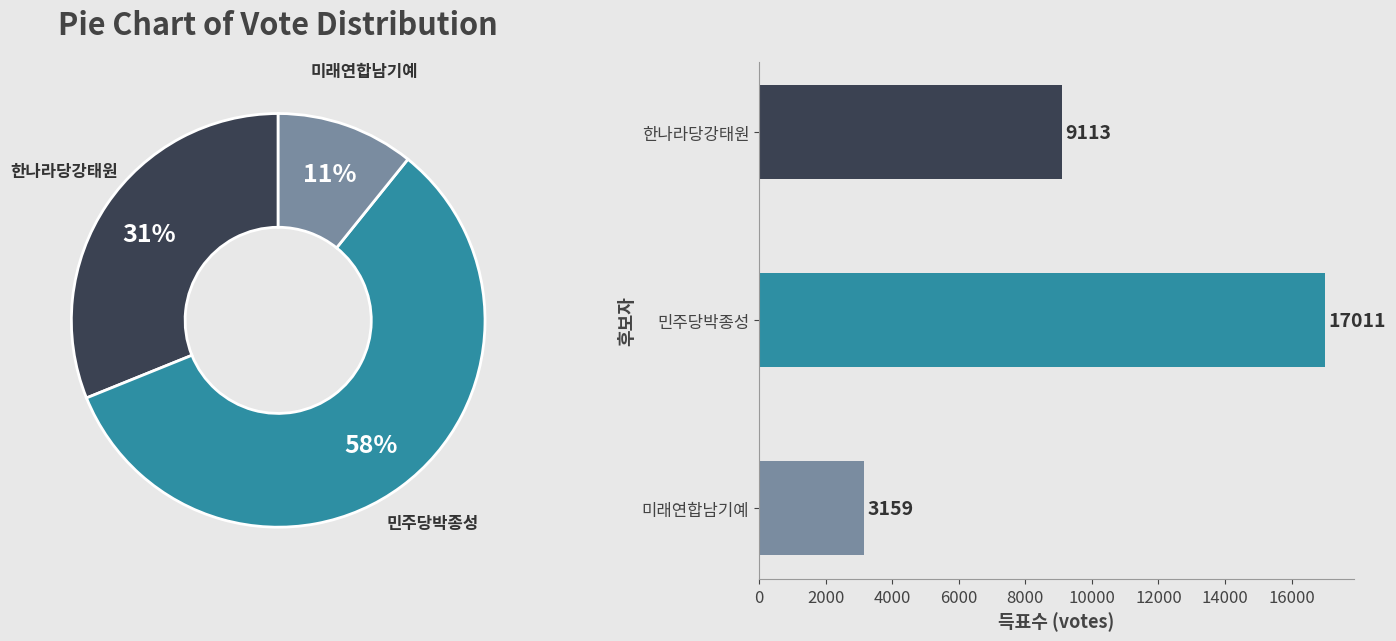

To the nearest percent, what is the difference between the 민주당박종성 and 한나라당강태원 slice percentages?

27%